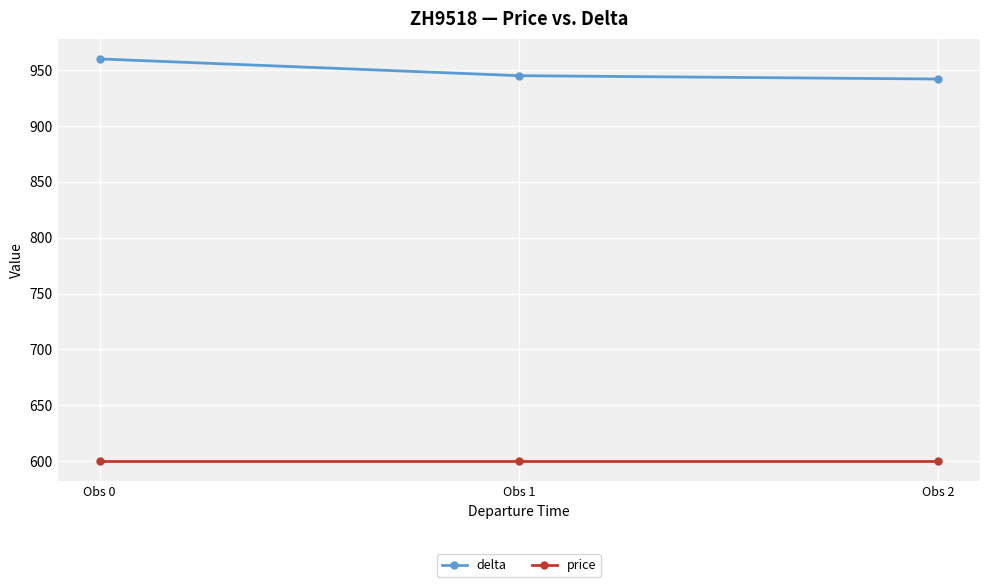

Count the number of data series in this chart.

2